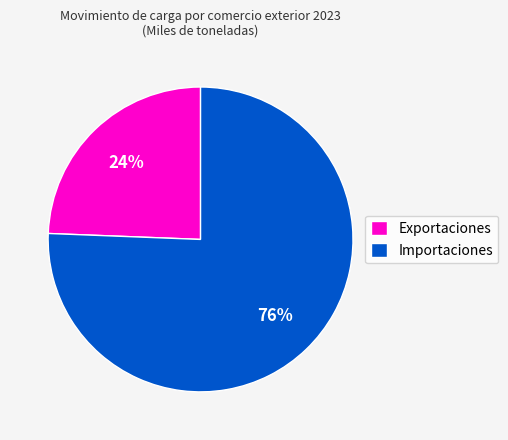

Which slice is the largest?

Importaciones